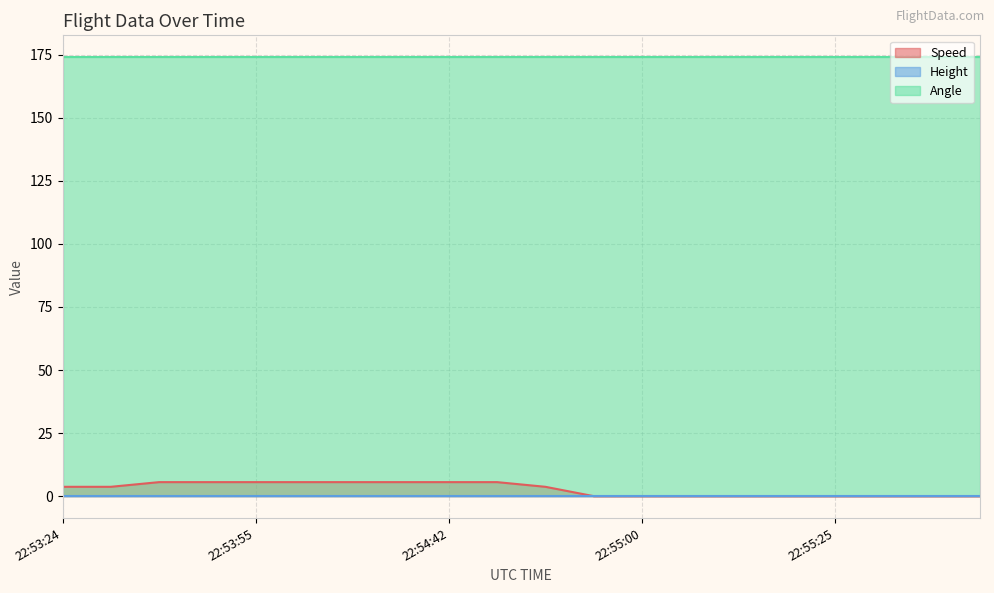

What is the difference between the maximum and second lowest values in the Speed series?

5.6